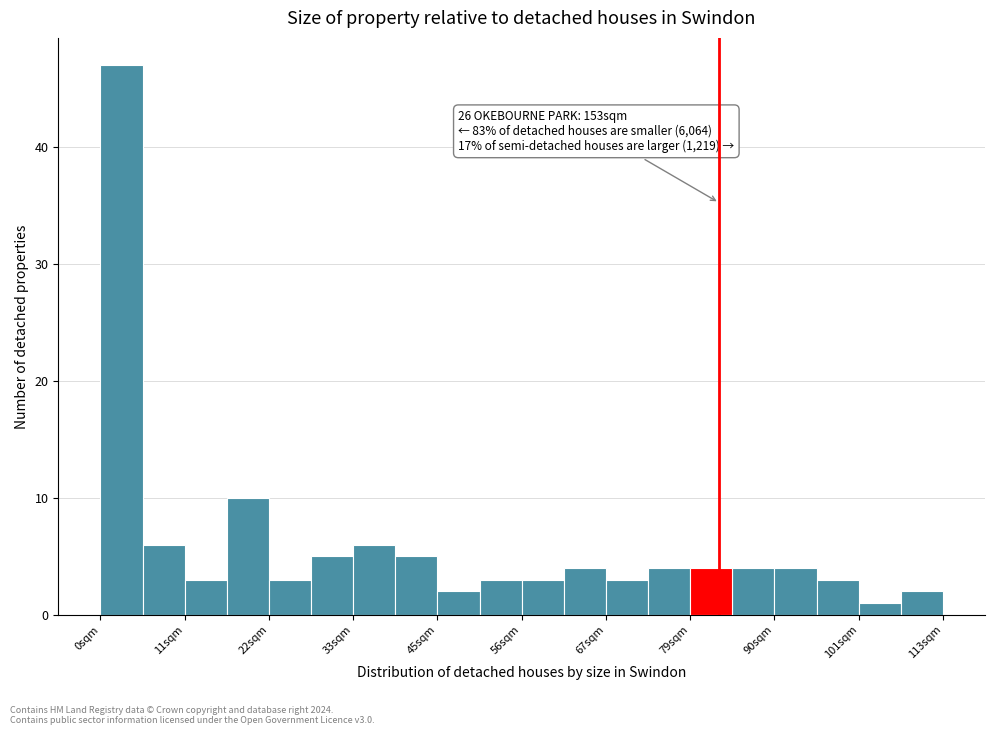

Around what value on the x-axis is the tallest bar? Give the approximate position of its centre, as read against the axis.

2